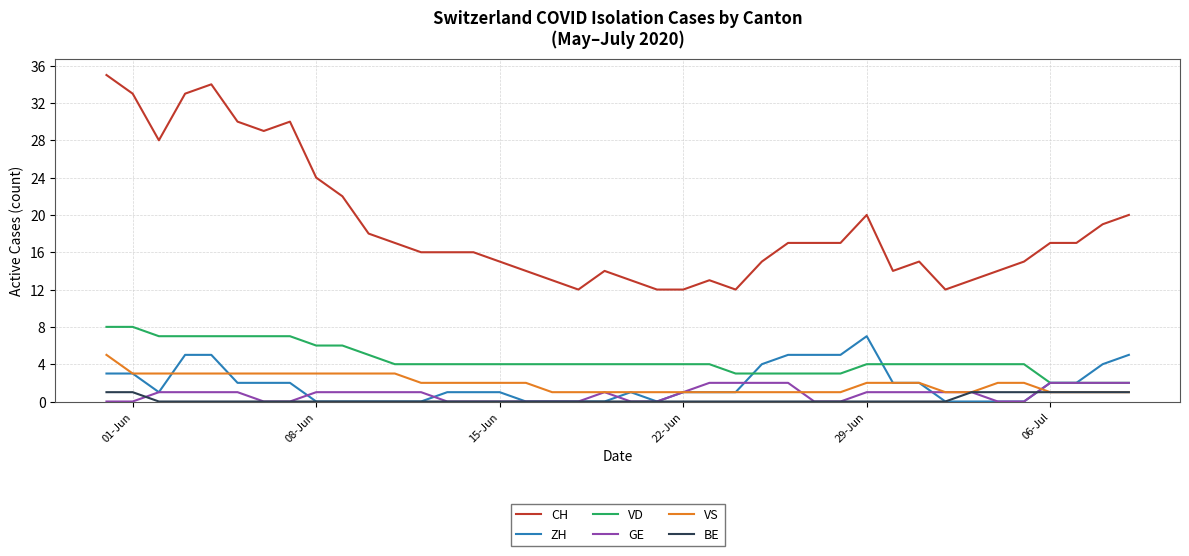

True or false: VS and CH cross at least once.

False